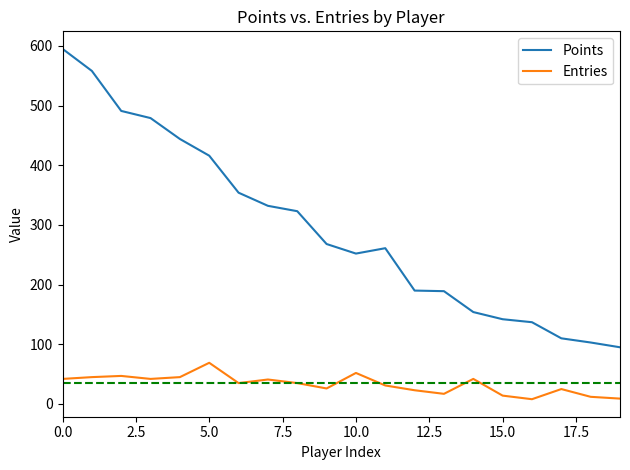

What is the greatest value displayed?

595